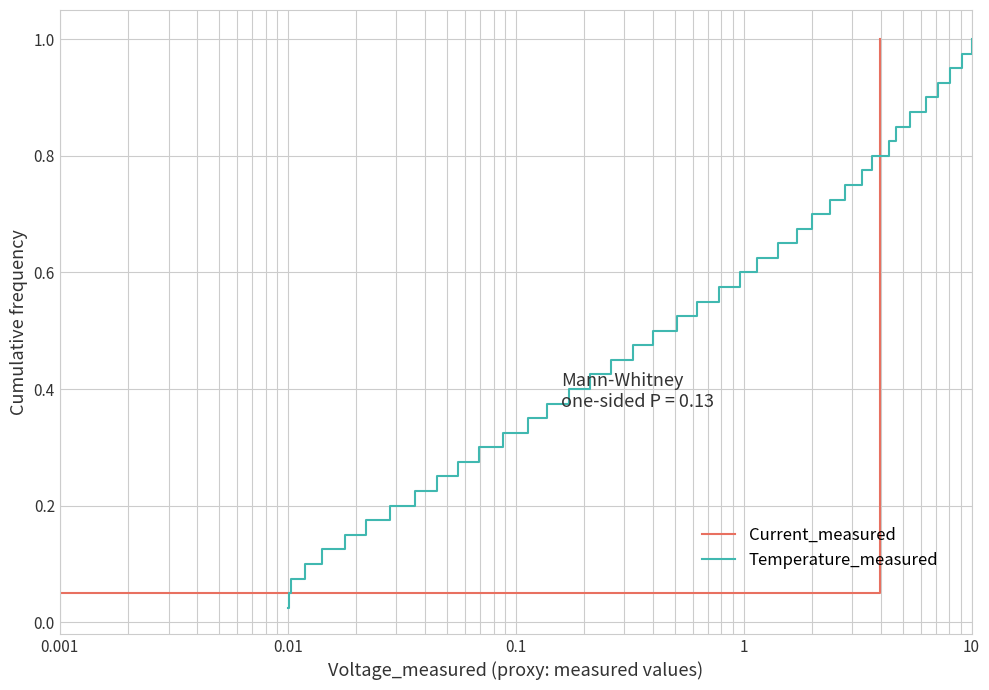

List the series in order of their peak value, lowest first.

Current_measured, Temperature_measured